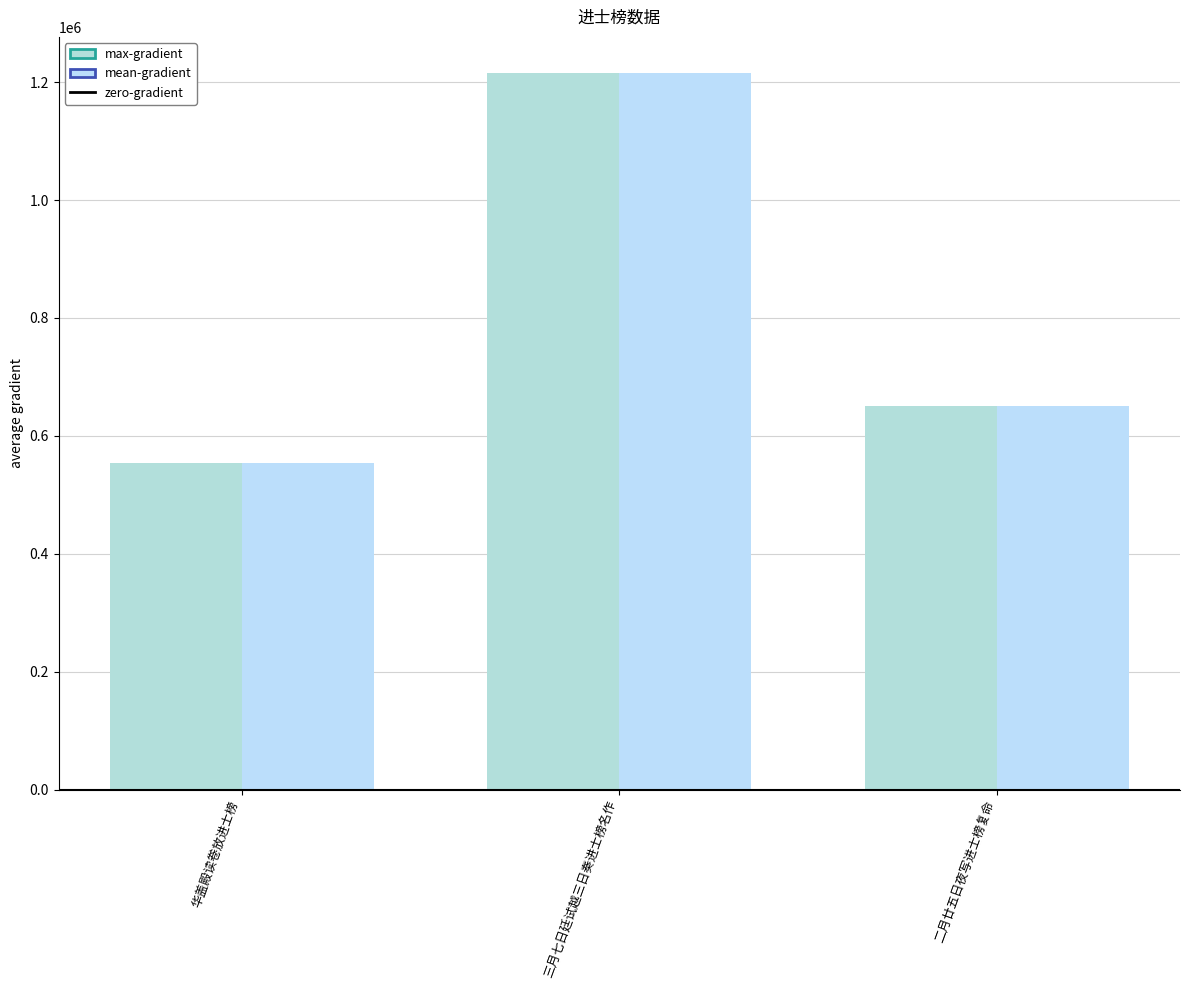

Which label corresponds to the largest value in the chart?

三月七日廷试越三日奏进士榜名作